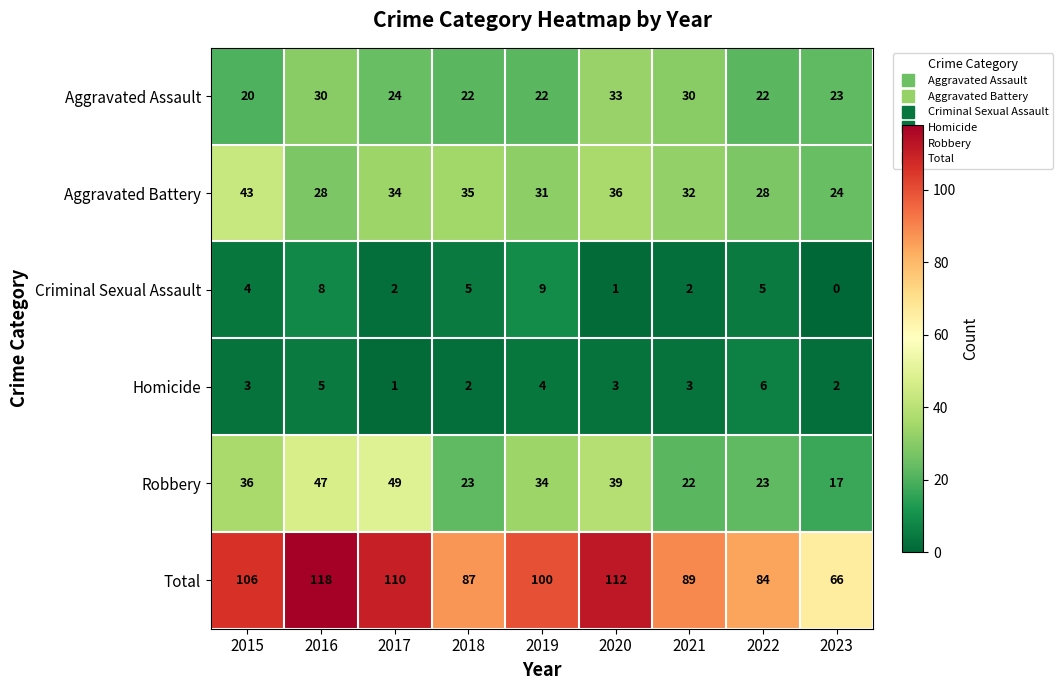

What is the difference between the highest and lowest values at 2016?

113